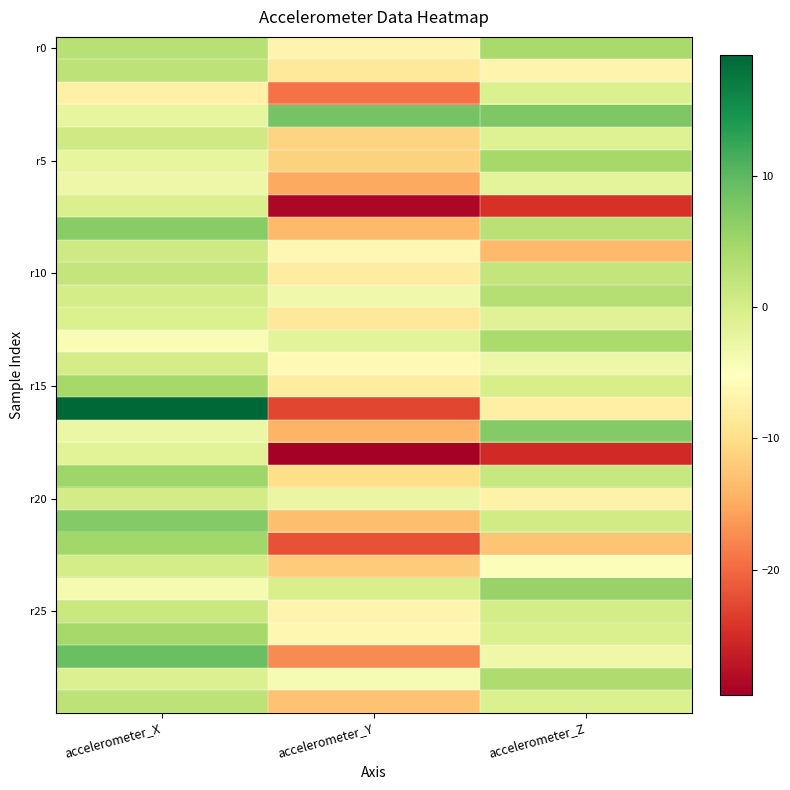

At which category does the chart reach its minimum across all series?

accelerometer_Y